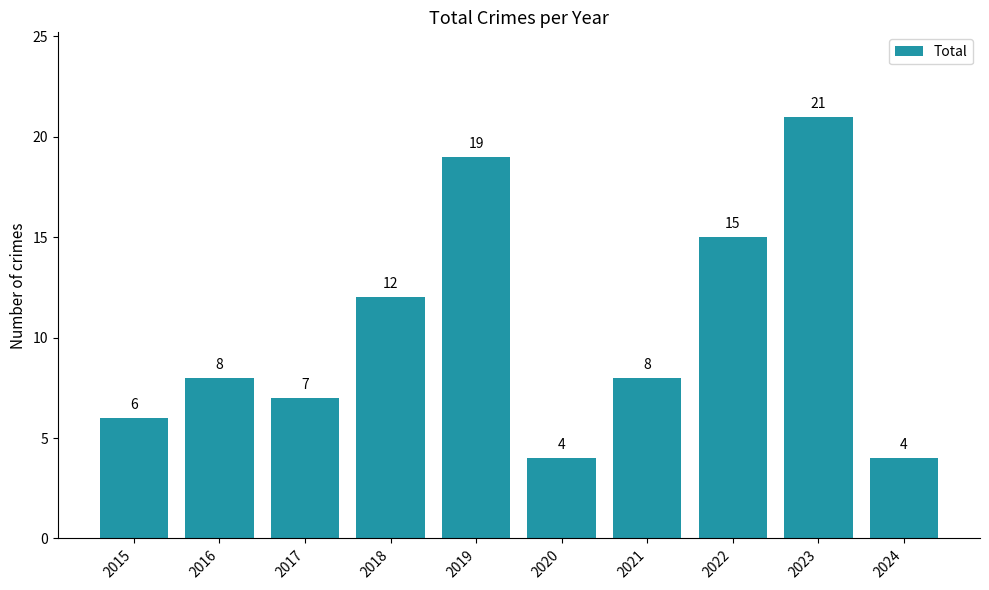

What is the value of the 4th bar from the left?

12